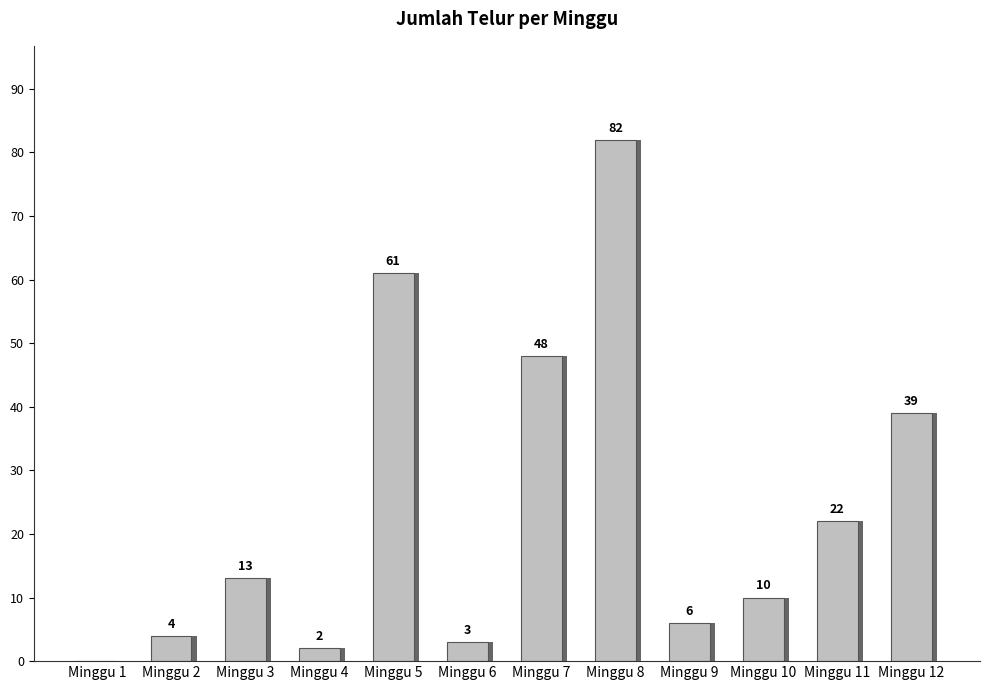

Count the number of values greater than 13.

5